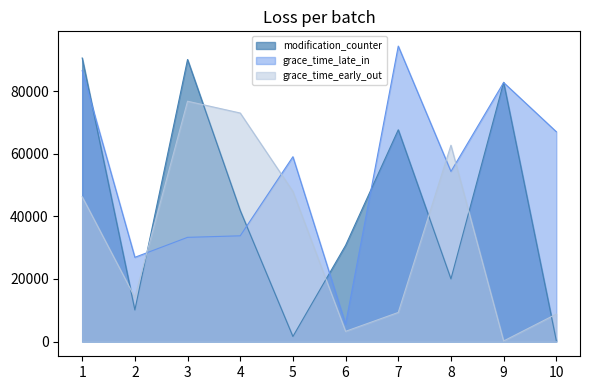

How many interior local peaks does the grace_time_late_in series have?

3